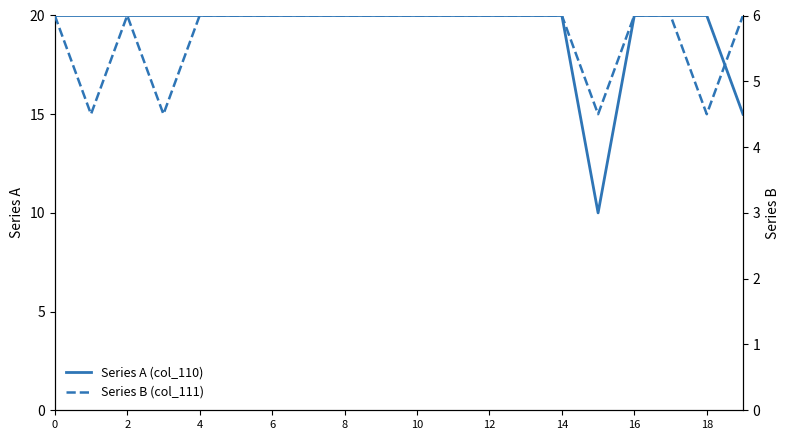

Does the chart have visible grid lines?

No